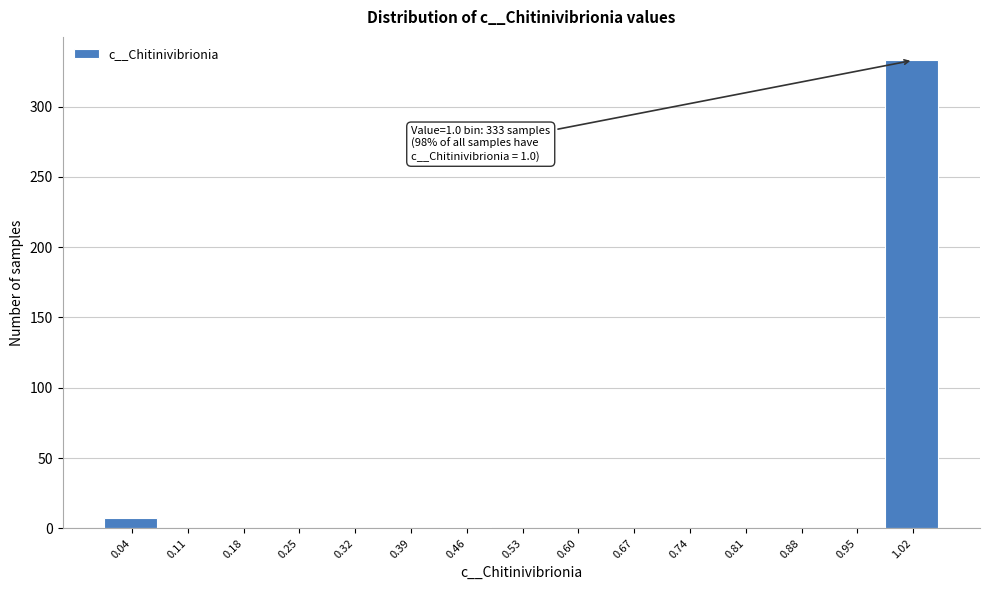

Over which range of the x-axis is the bar tallest?

0.98 to 1.05